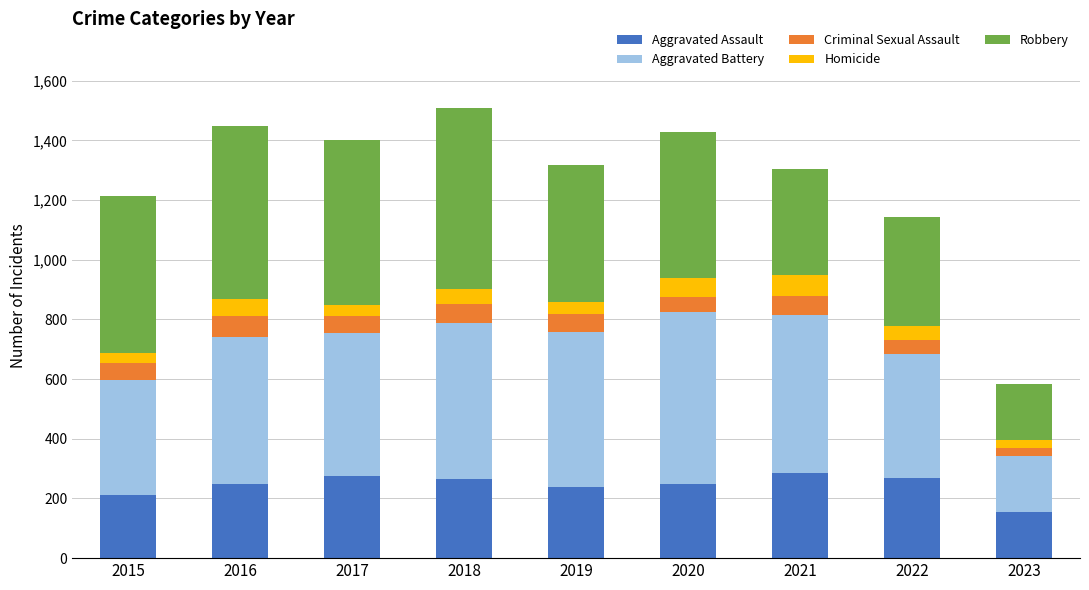

What are all the series names shown in the legend?

Aggravated Assault, Aggravated Battery, Criminal Sexual Assault, Homicide, Robbery